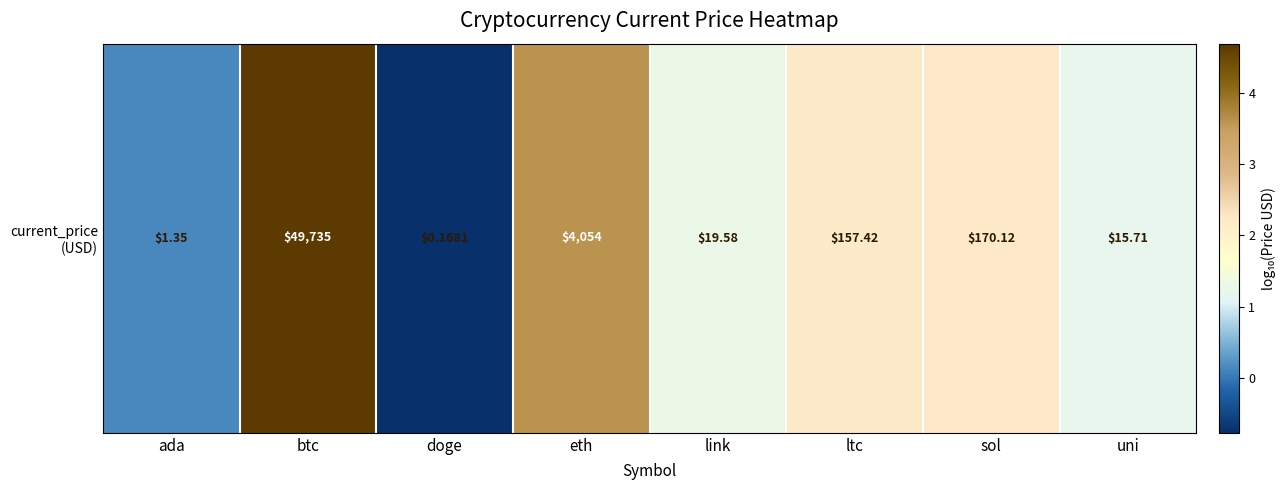

How many data points does each series have?

8